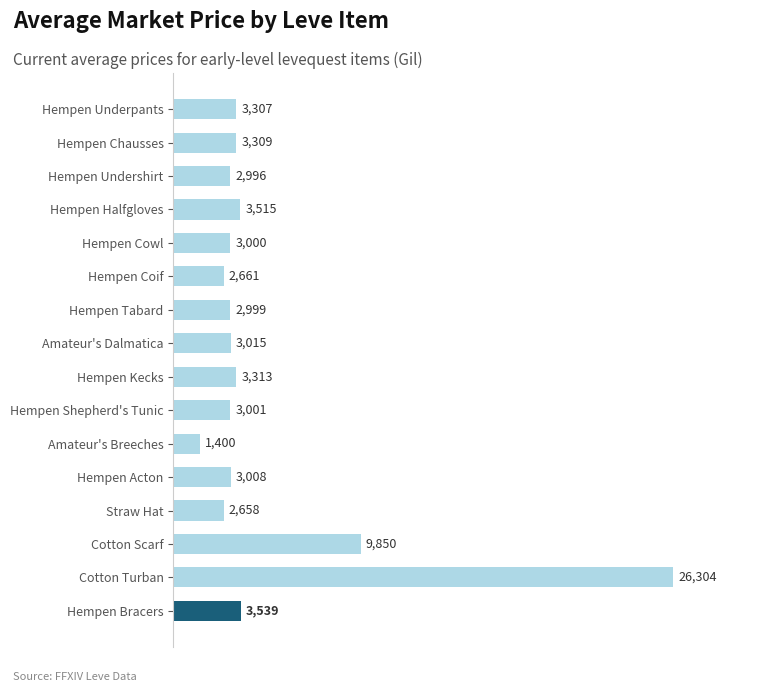

List the labels in order of value, smallest first.

Amateur's Breeches, Straw Hat, Hempen Coif, Hempen Undershirt, Hempen Tabard, Hempen Cowl, Hempen Shepherd's Tunic, Hempen Acton, Amateur's Dalmatica, Hempen Underpants, Hempen Chausses, Hempen Kecks, Hempen Halfgloves, Hempen Bracers, Cotton Scarf, Cotton Turban